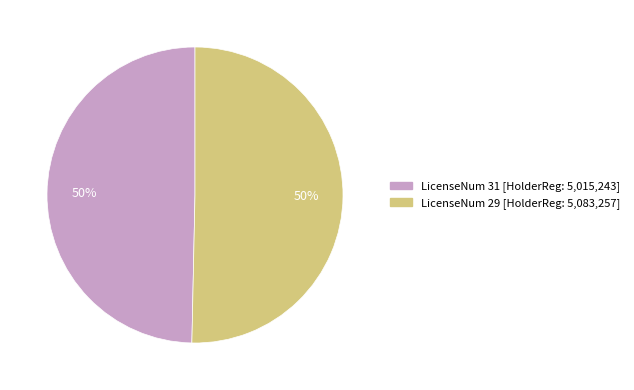

To the nearest percent, what is the average slice percentage?

50%